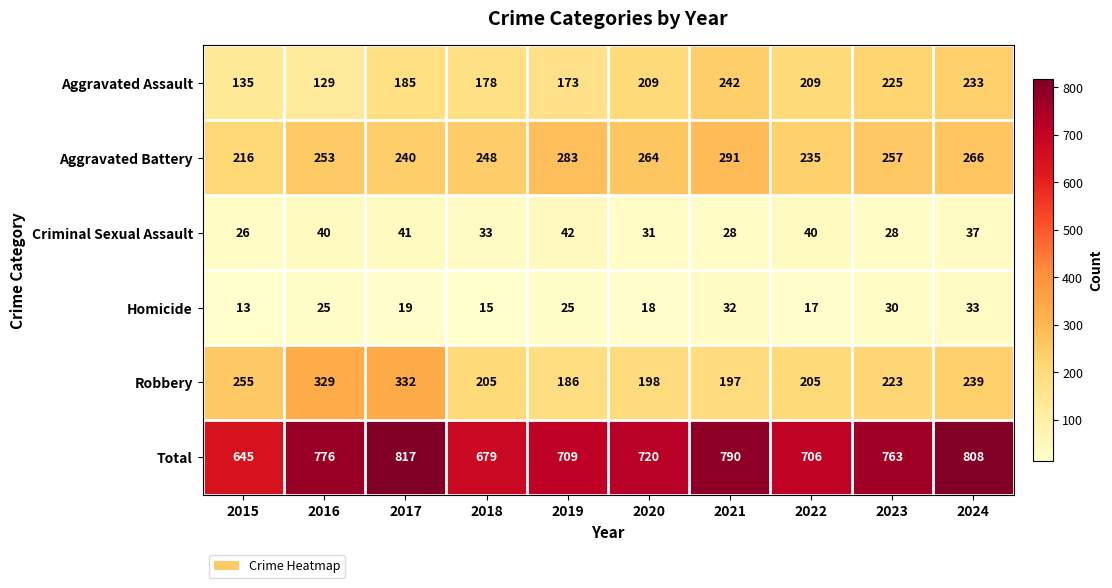

Rank the series at 2015 from highest to lowest value.

Total, Robbery, Aggravated Battery, Aggravated Assault, Criminal Sexual Assault, Homicide